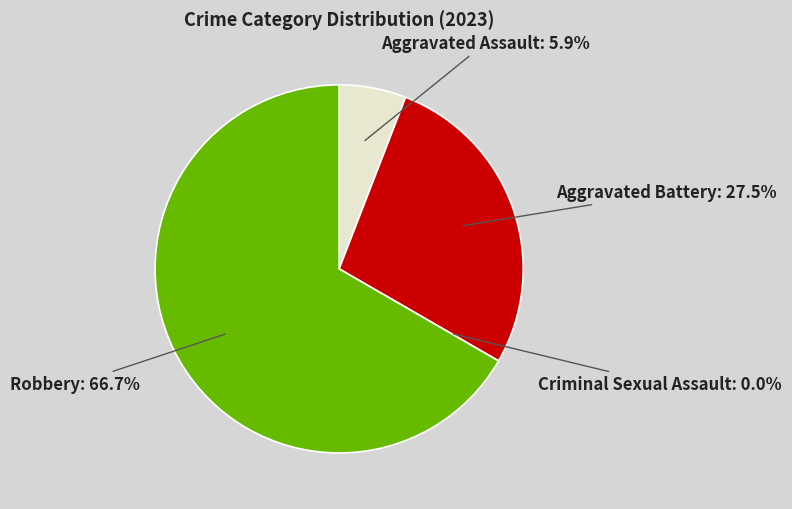

What portion of the pie excludes Robbery?

33.3%